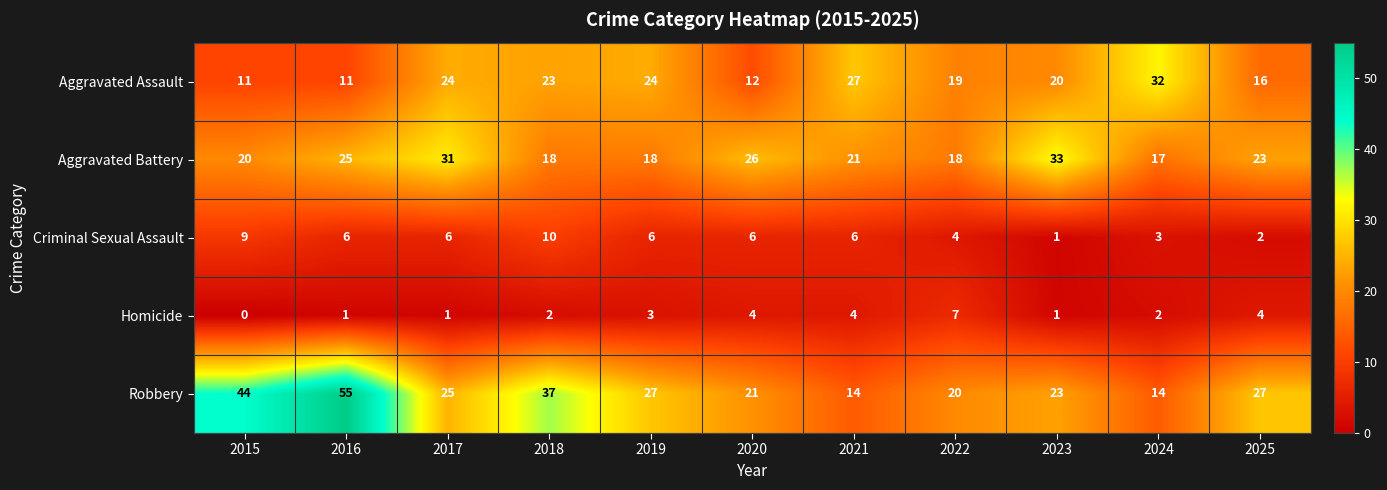

How many distinct data groups are displayed?

5